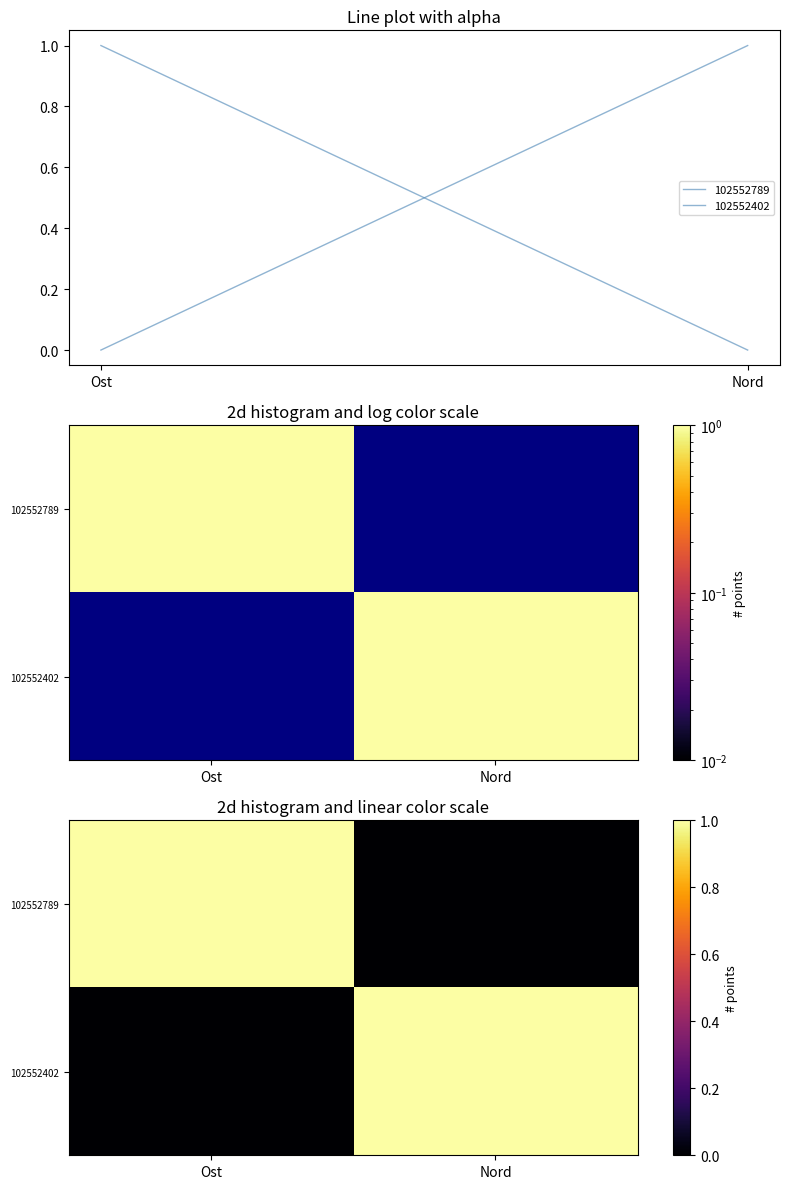

Rank the series at Ost from highest to lowest value.

102552789, 102552402